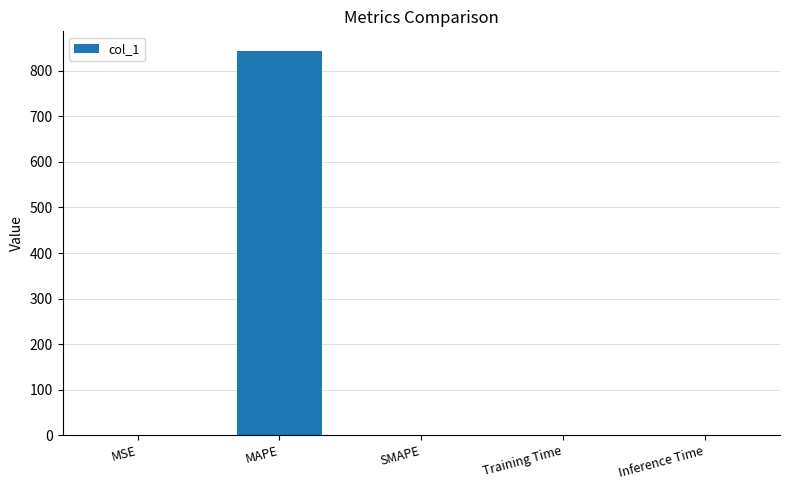

Is it true that the value at SMAPE is 0.0?

True